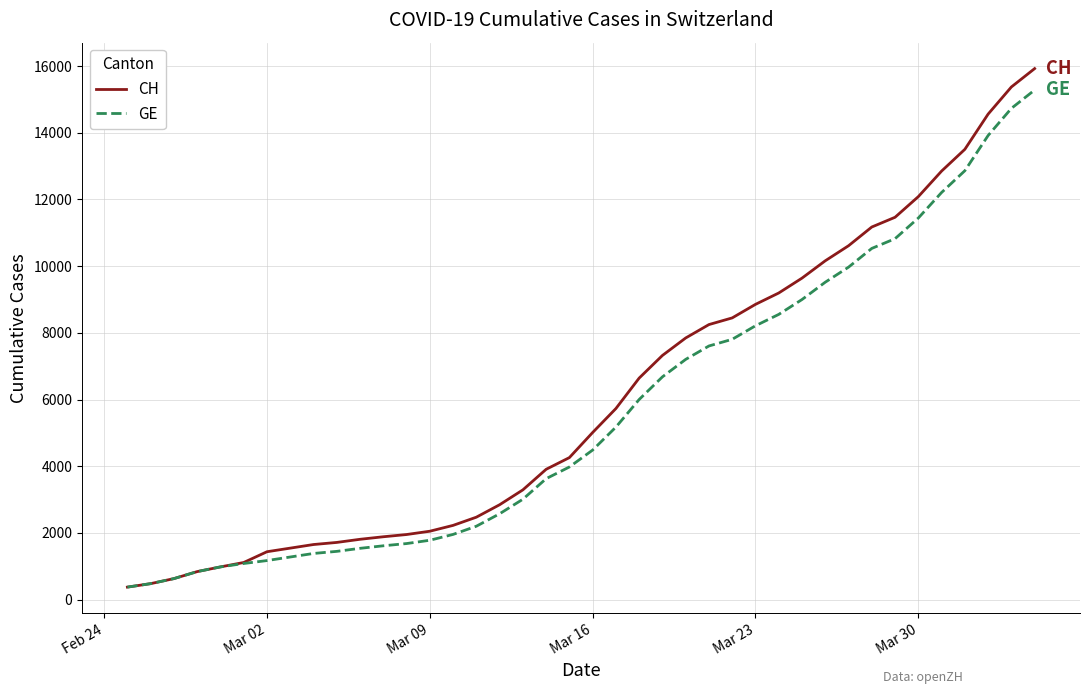

Which series has the widest spread of values?

CH